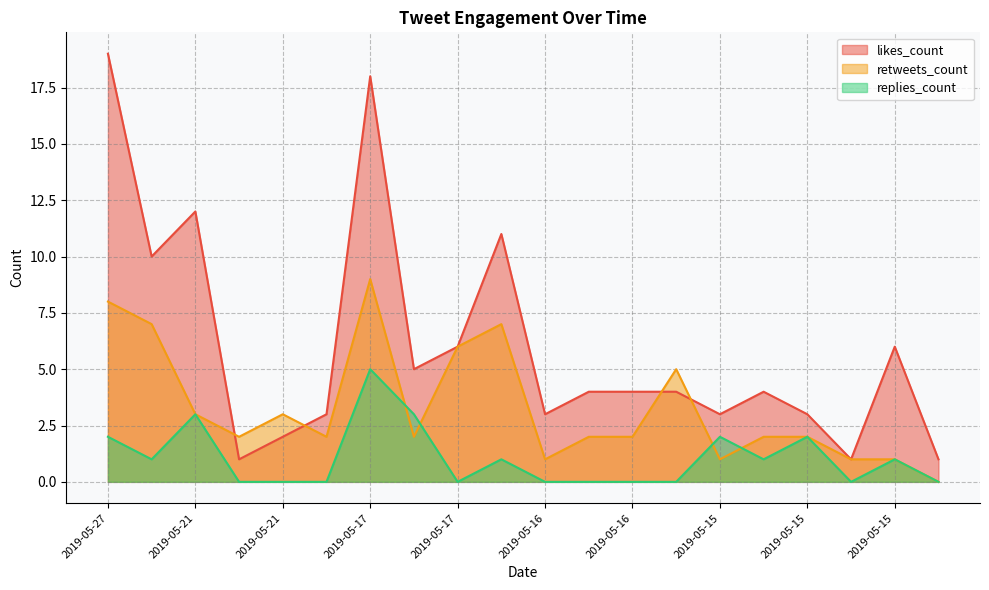

At how many categories does at least one series exceed 8?

5